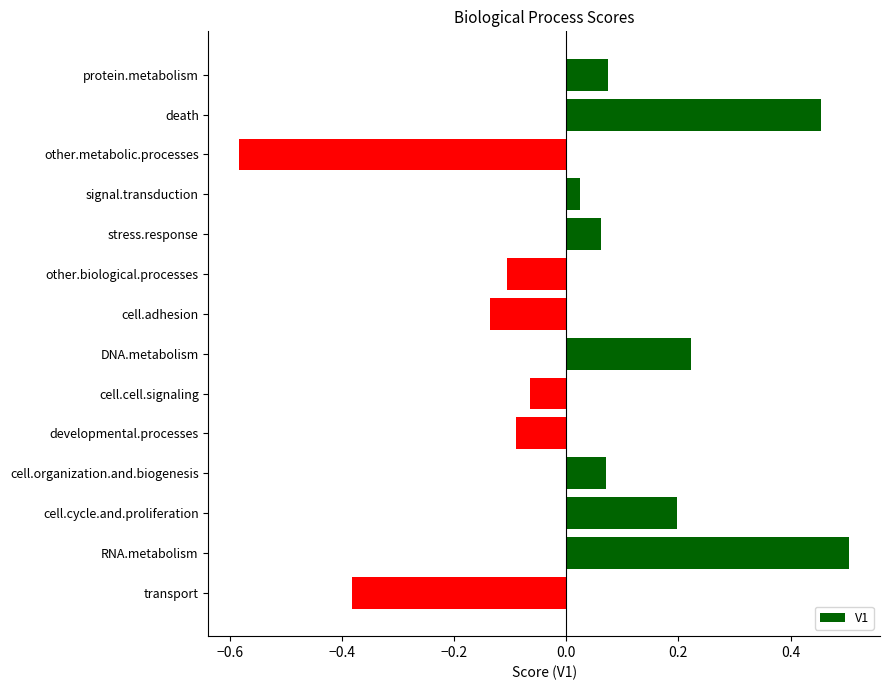

At which label is the value closest to 0?

signal.transduction